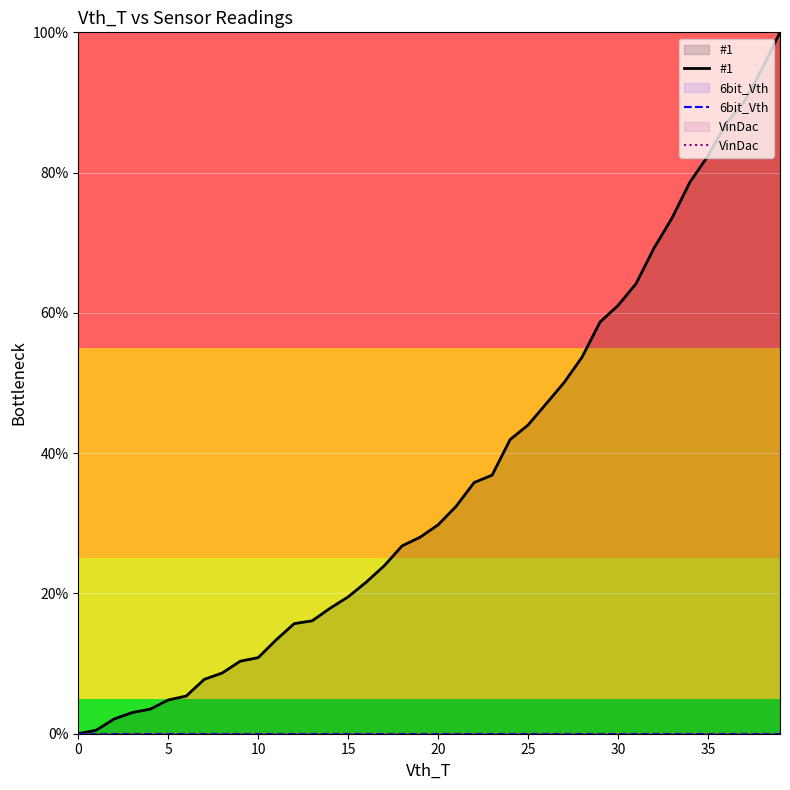

What is the label of the 16th point from the right?

24